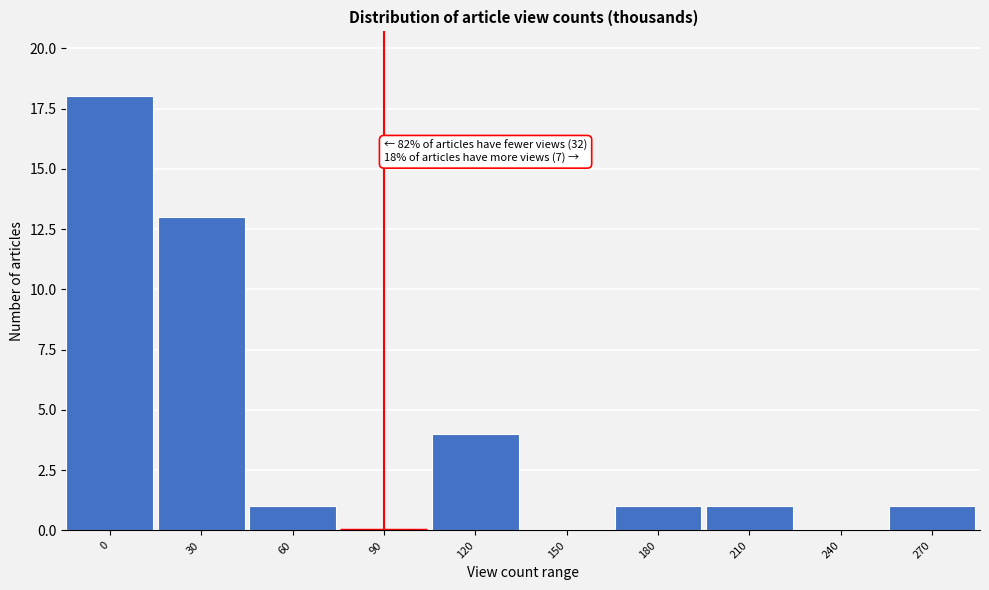

Reading left to right, what are all the values shown in this chart?

0=18	30=13	60=1	90=0	120=4	150=0	180=1	210=1	240=0	270=1